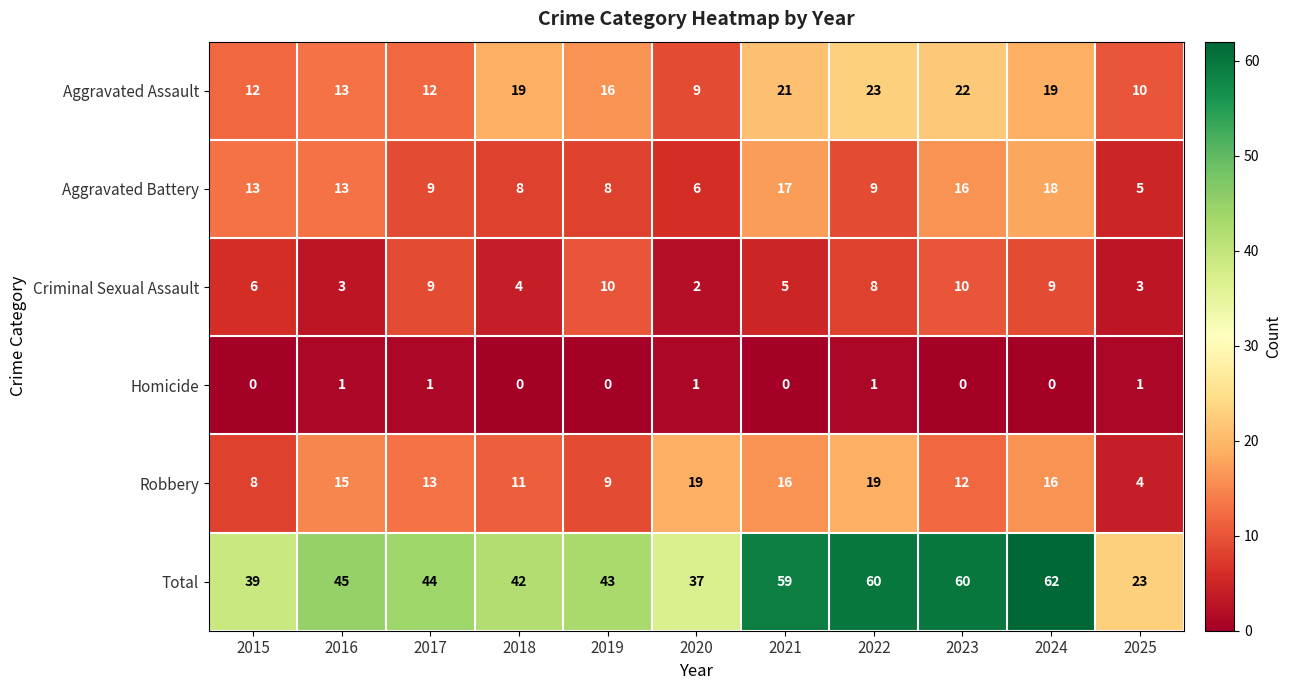

Is it true that Robbery equals 6 at 2019?

False